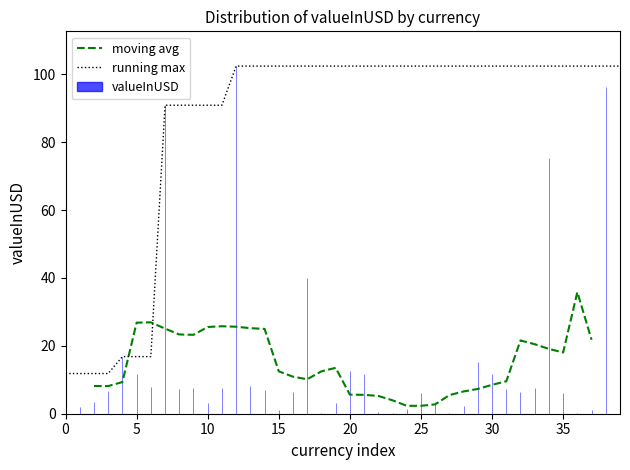

What is the highest value of the moving avg series?

35.8